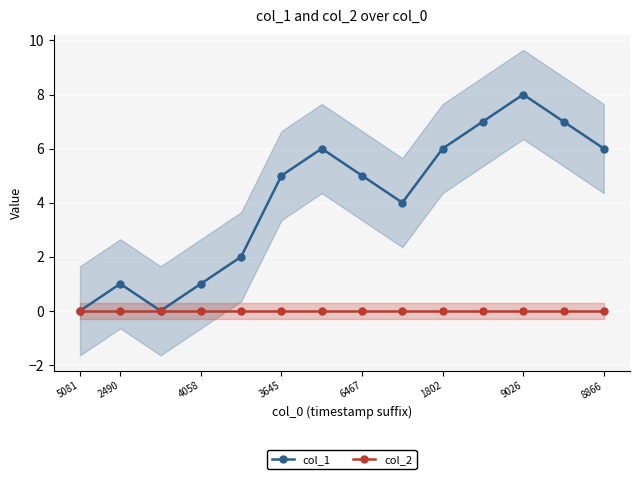

Is it true that col_2 equals 0 at 8866?

True